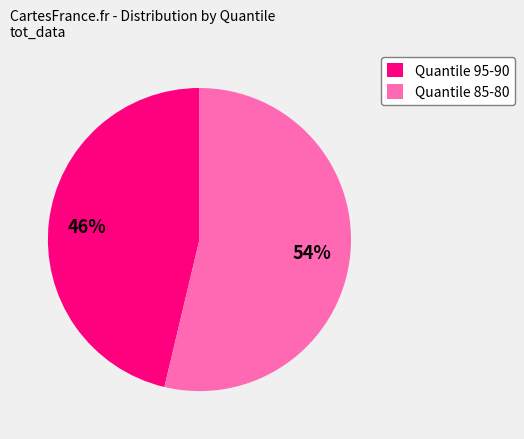

Rank the categories by value from highest to lowest.

Quantile 85-80, Quantile 95-90